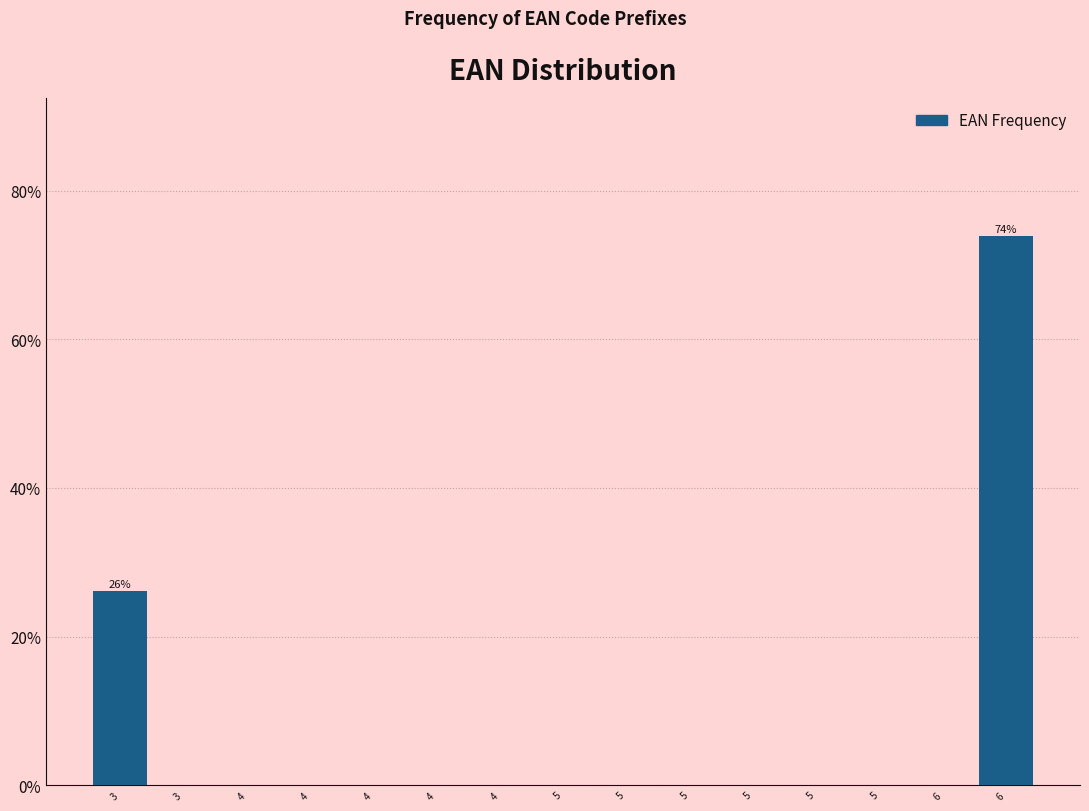

Are the bars horizontal?

No